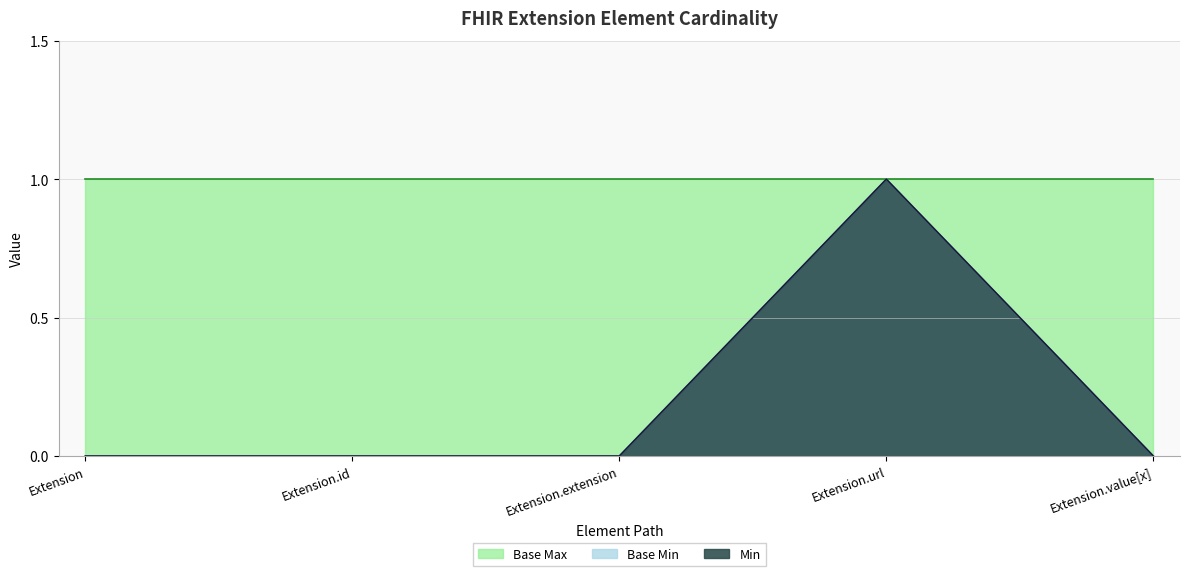

Count the Base Min values in the range 0 to 1.

5